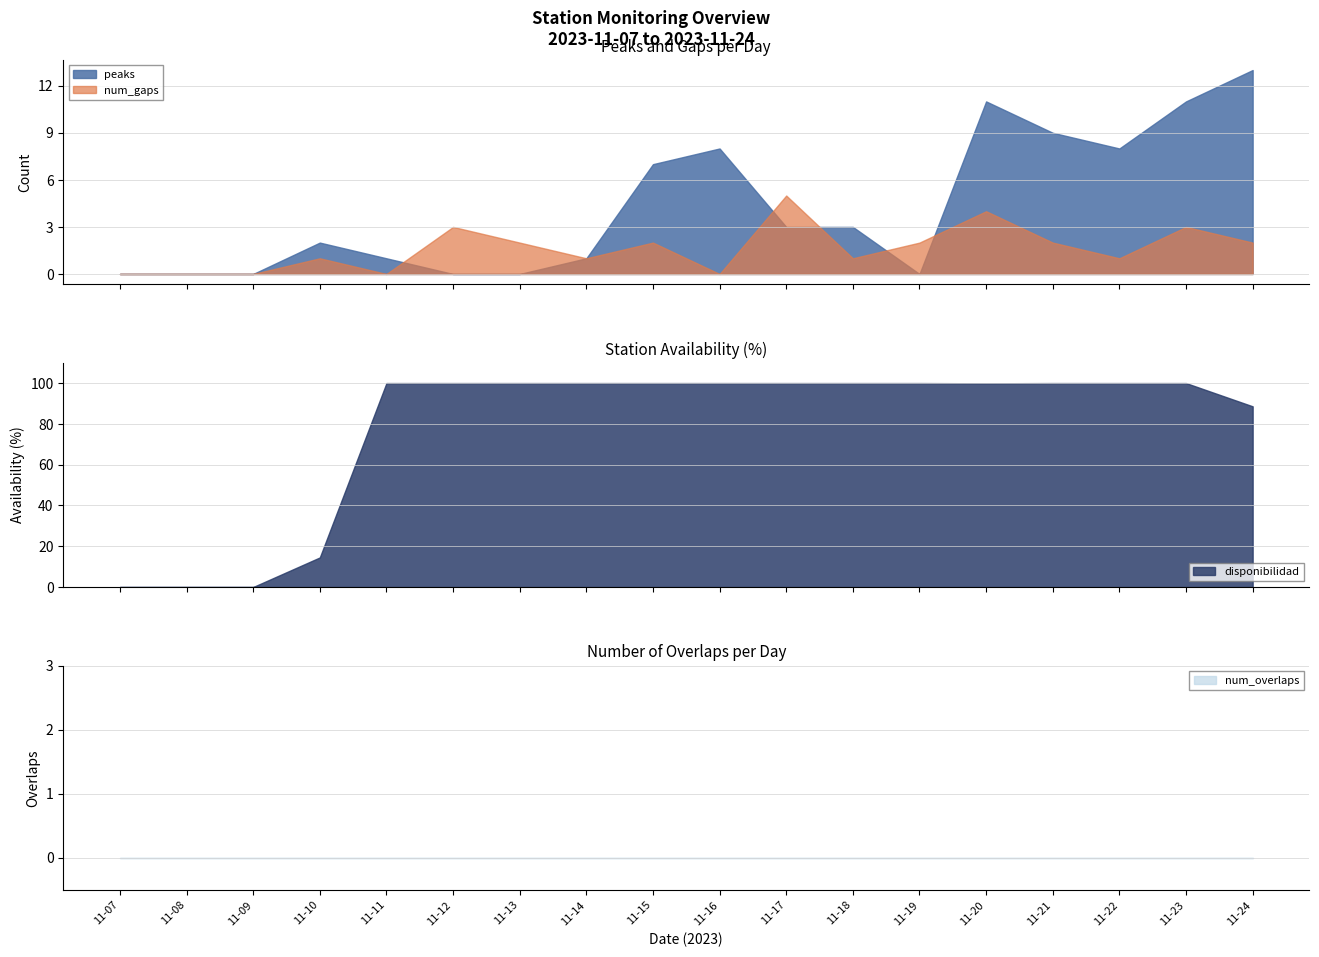

Reading left to right, extract all data points from this chart.

peaks: 2023-11-07=0.0	2023-11-08=0.0	2023-11-09=0.0	2023-11-10=2.0	2023-11-11=1.0	2023-11-12=0.0	2023-11-13=0.0	2023-11-14=1.0	2023-11-15=7.0	2023-11-16=8.0	2023-11-17=3.0	2023-11-18=3.0	2023-11-19=0.0	2023-11-20=11.0	2023-11-21=9.0	2023-11-22=8.0	2023-11-23=11.0	2023-11-24=13.0
disponibilidad: 2023-11-07=0.0	2023-11-08=0.0	2023-11-09=0.0	2023-11-10=14.5	2023-11-11=100.0	2023-11-12=100.0	2023-11-13=100.0	2023-11-14=100.0	2023-11-15=100.0	2023-11-16=100.0	2023-11-17=100.0	2023-11-18=100.0	2023-11-19=100.0	2023-11-20=99.9	2023-11-21=100.0	2023-11-22=100.0	2023-11-23=100.0	2023-11-24=88.6
num_gaps: 2023-11-07=0.0	2023-11-08=0.0	2023-11-09=0.0	2023-11-10=1.0	2023-11-11=0.0	2023-11-12=3.0	2023-11-13=2.0	2023-11-14=1.0	2023-11-15=2.0	2023-11-16=0.0	2023-11-17=5.0	2023-11-18=1.0	2023-11-19=2.0	2023-11-20=4.0	2023-11-21=2.0	2023-11-22=1.0	2023-11-23=3.0	2023-11-24=2.0
num_overlaps: 2023-11-07=0.0	2023-11-08=0.0	2023-11-09=0.0	2023-11-10=0.0	2023-11-11=0.0	2023-11-12=0.0	2023-11-13=0.0	2023-11-14=0.0	2023-11-15=0.0	2023-11-16=0.0	2023-11-17=0.0	2023-11-18=0.0	2023-11-19=0.0	2023-11-20=0.0	2023-11-21=0.0	2023-11-22=0.0	2023-11-23=0.0	2023-11-24=0.0